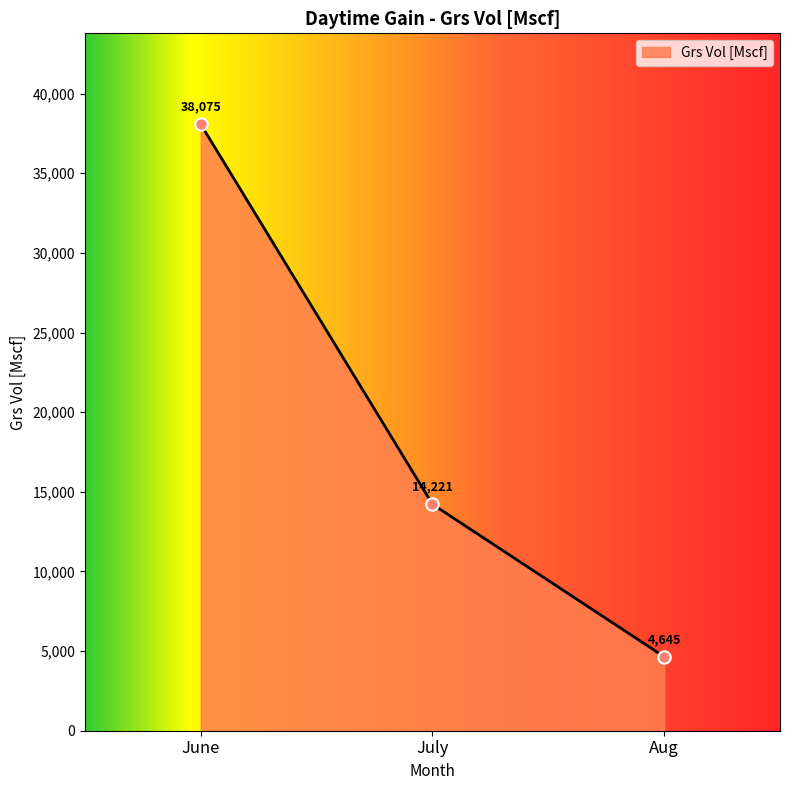

Between Aug and June, which is larger?

June